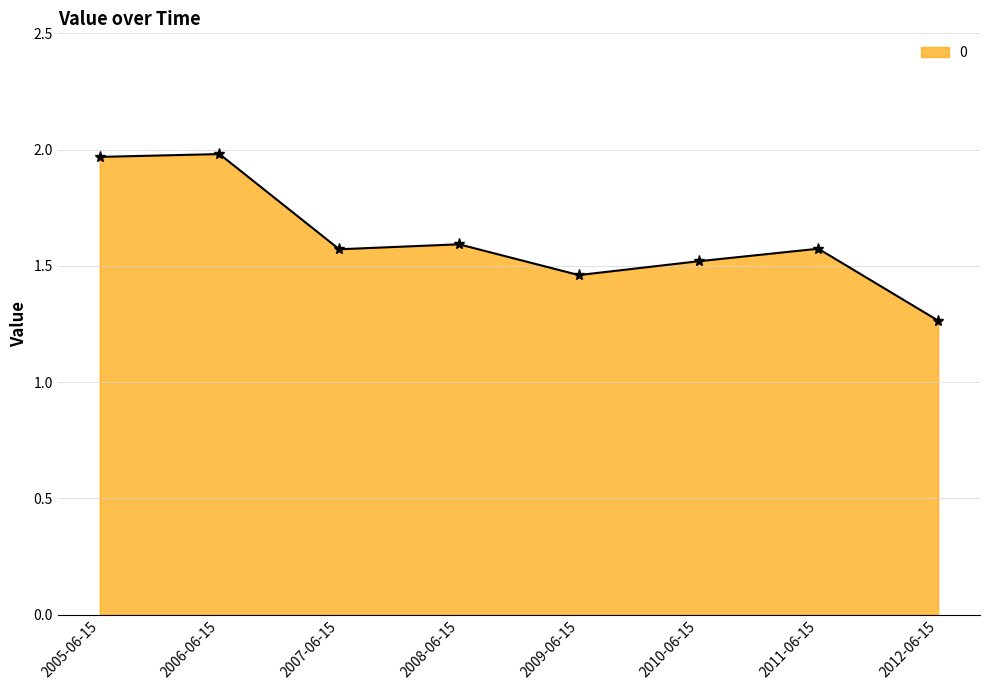

What is the sum of all values?

12.9